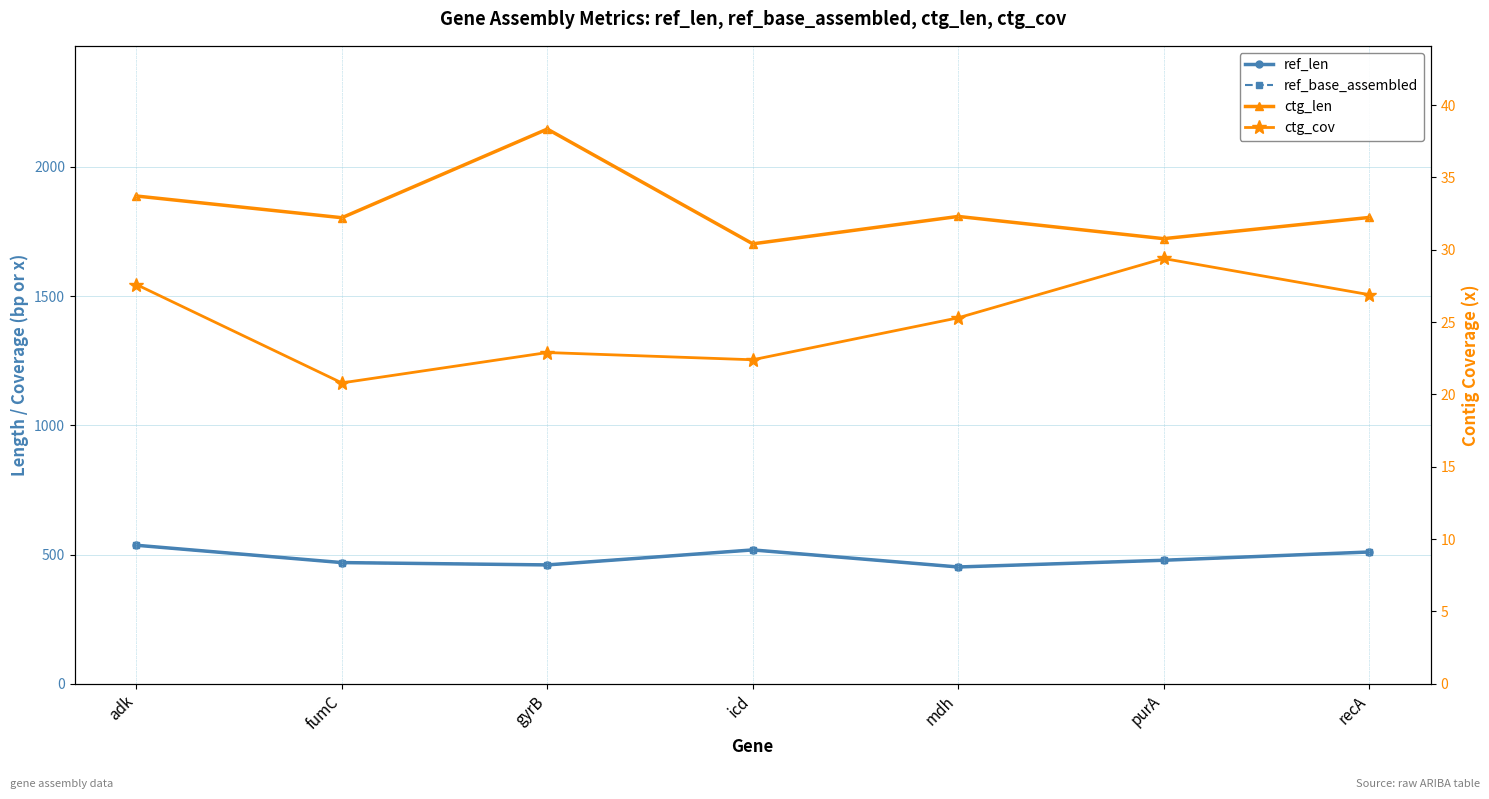

True or false: ref_base_assembled and ctg_cov cross at least once.

False